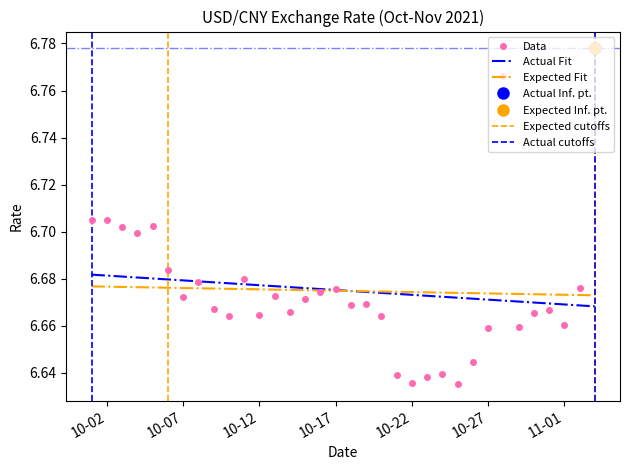

Is it true that the value at 10-27 is 10.9?

False